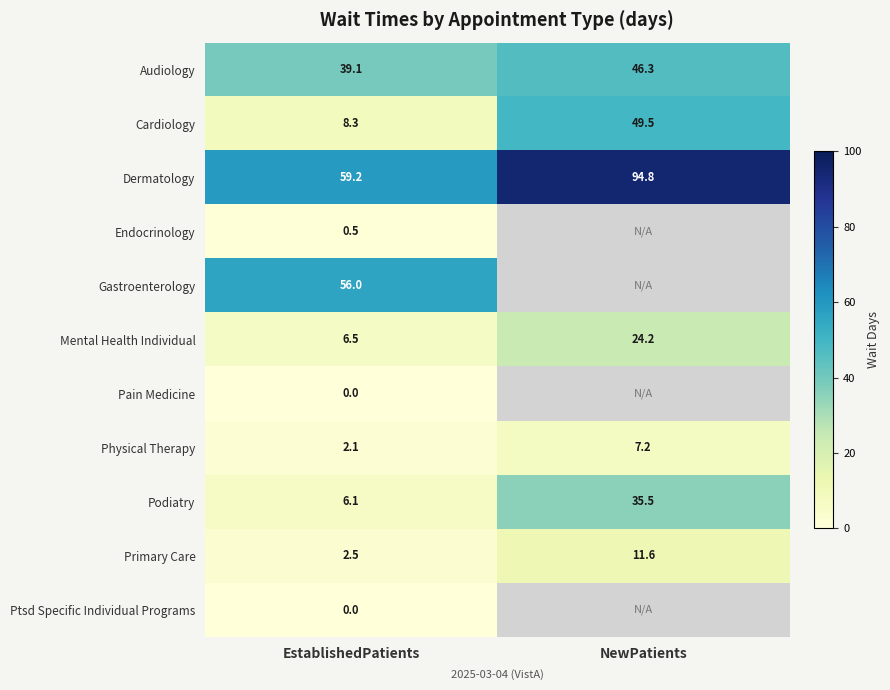

What is the greatest value displayed?

94.8